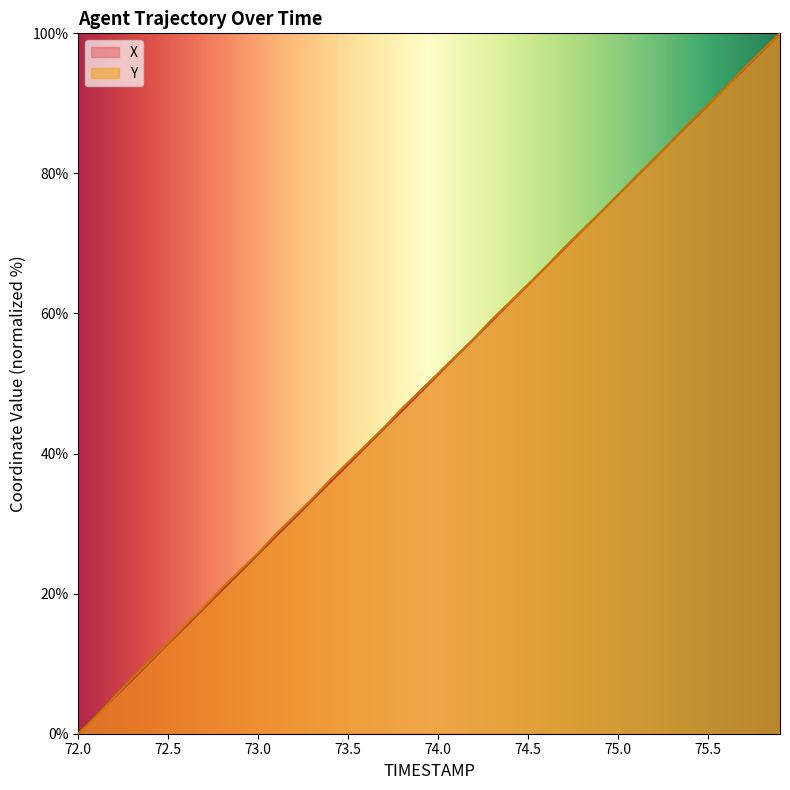

What is the difference between the maximum and minimum values in the Y series?

100.0